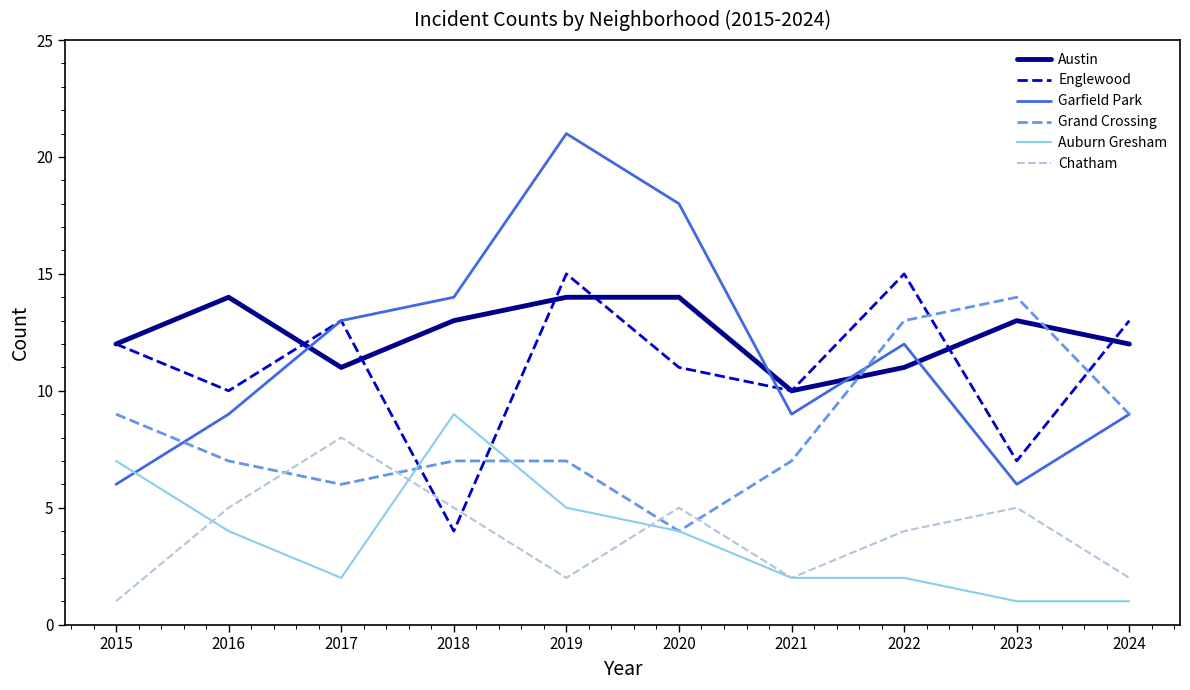

Where does the Garfield Park series first go above 12?

2017